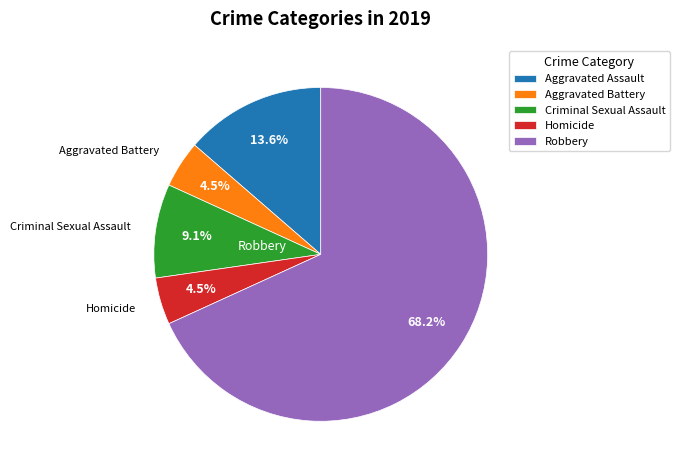

Is the sum of Robbery and Criminal Sexual Assault greater than half?

Yes